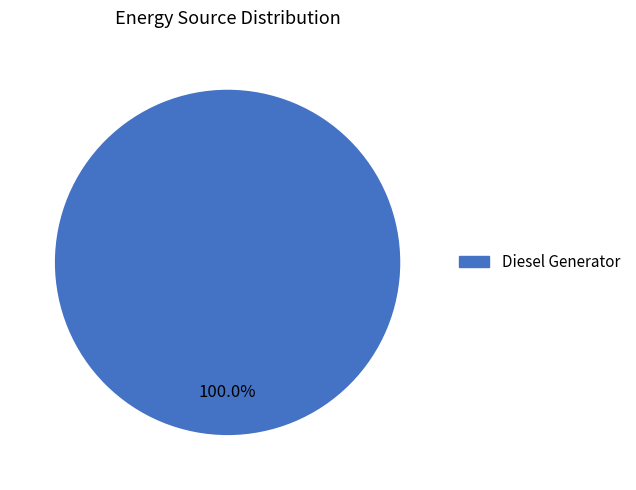

Is there any slice that represents more than half of the pie?

Yes